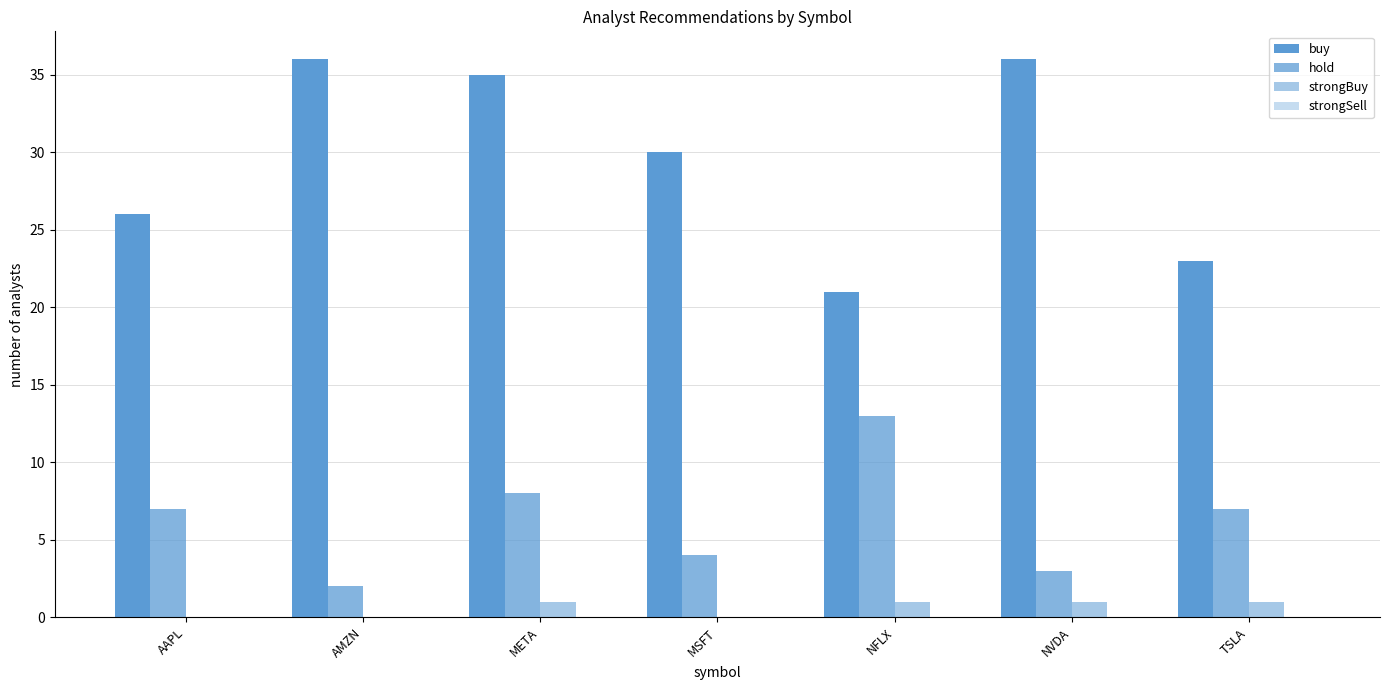

How many categories are shown in the chart?

7